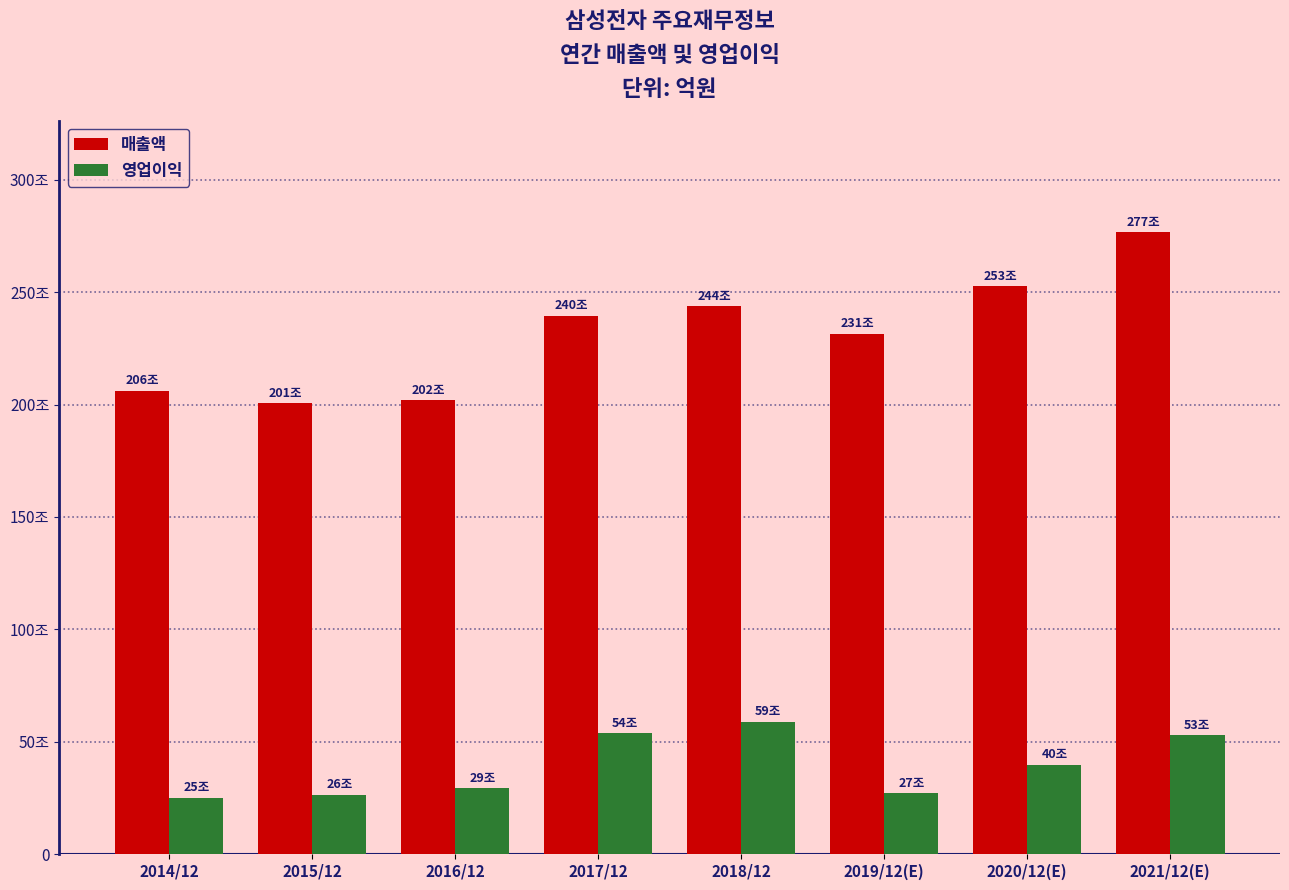

At which label does 매출액 reach its peak?

2021/12(E)